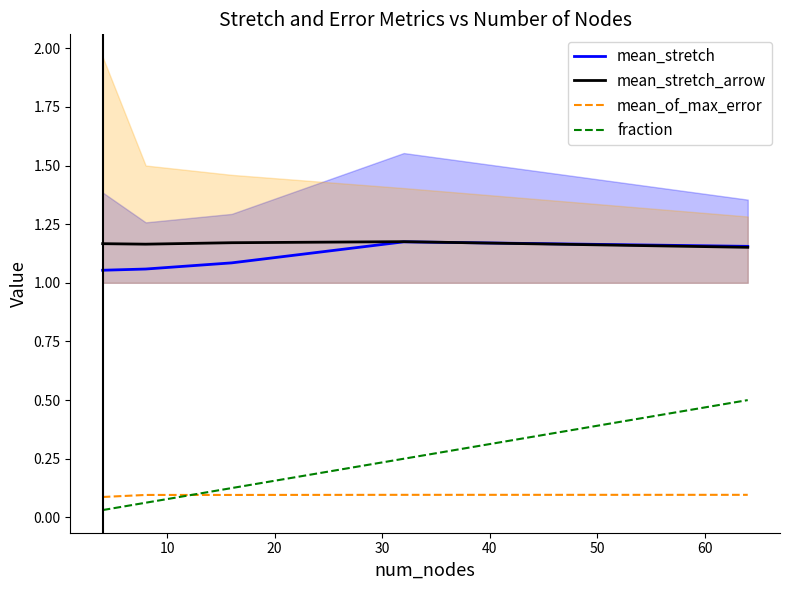

True or false: fraction and mean_stretch intersect in this chart.

False